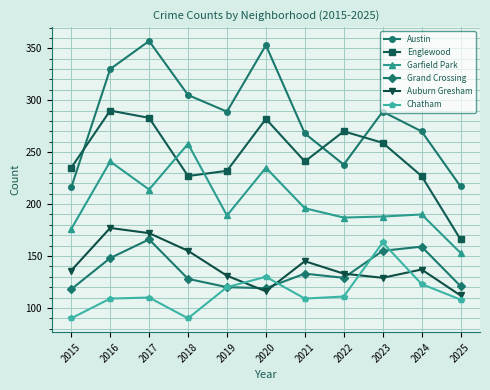

What value does the Garfield Park series have at 2025?

153